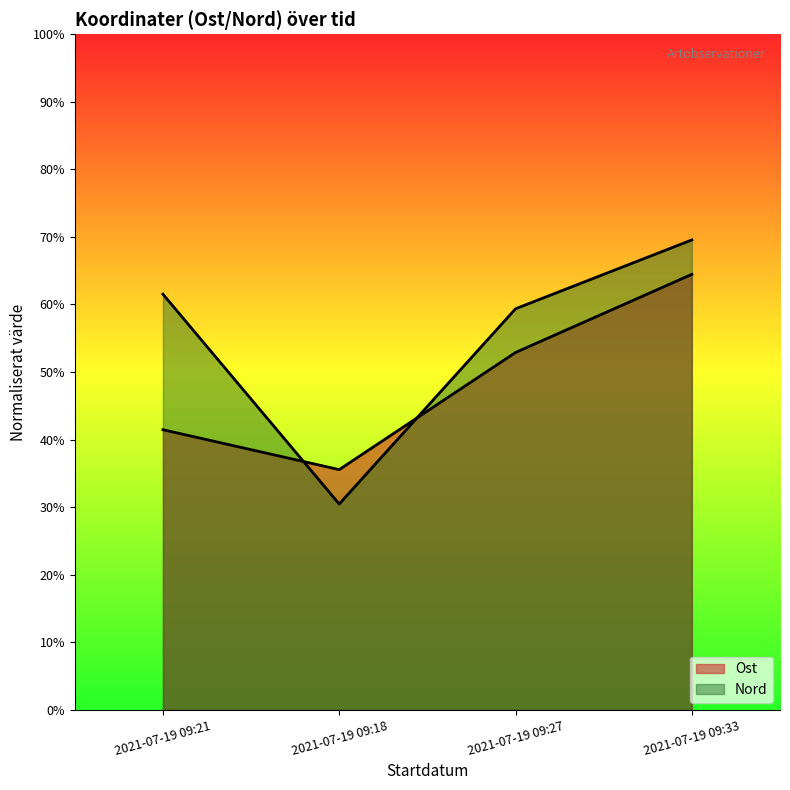

Which label corresponds to the largest value in the chart?

2021-07-19 09:33